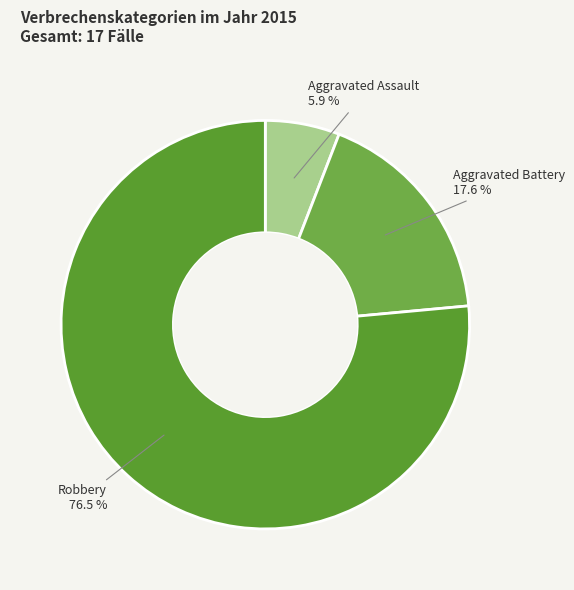

Is it true that Aggravated Assault is 6% of the pie?

True